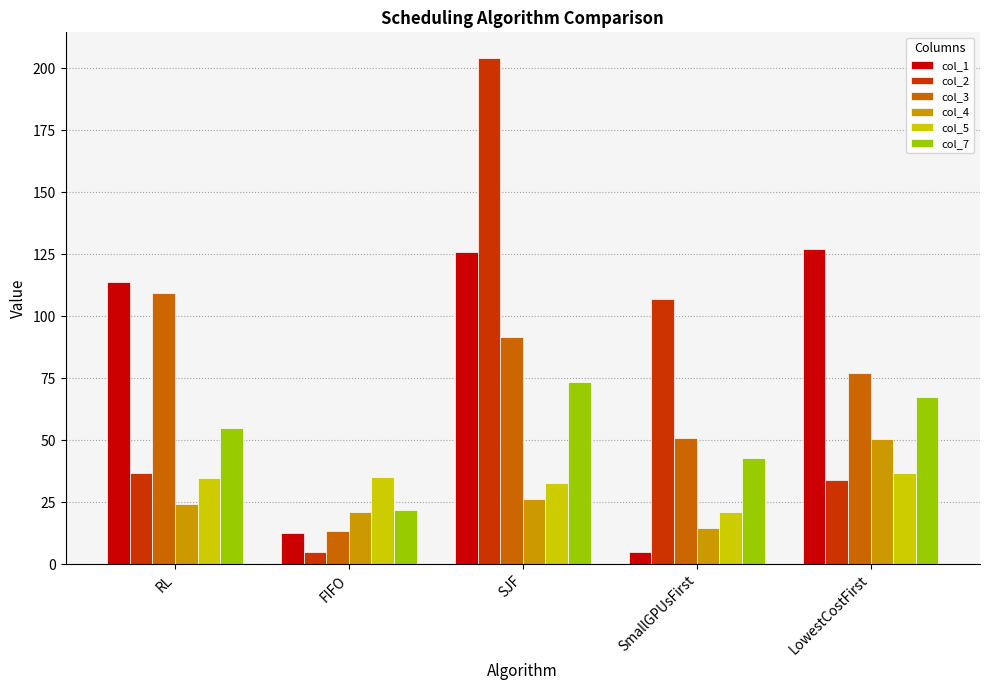

What position from the right is FIFO?

4